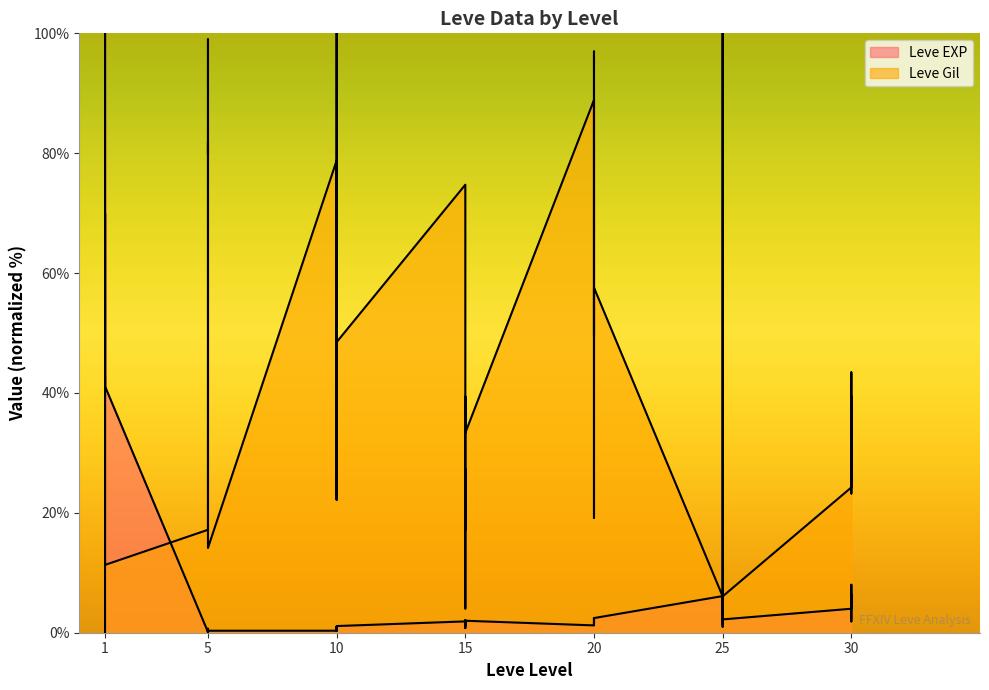

Between 5 and 15, which series saw the biggest shift?

Leve Gil